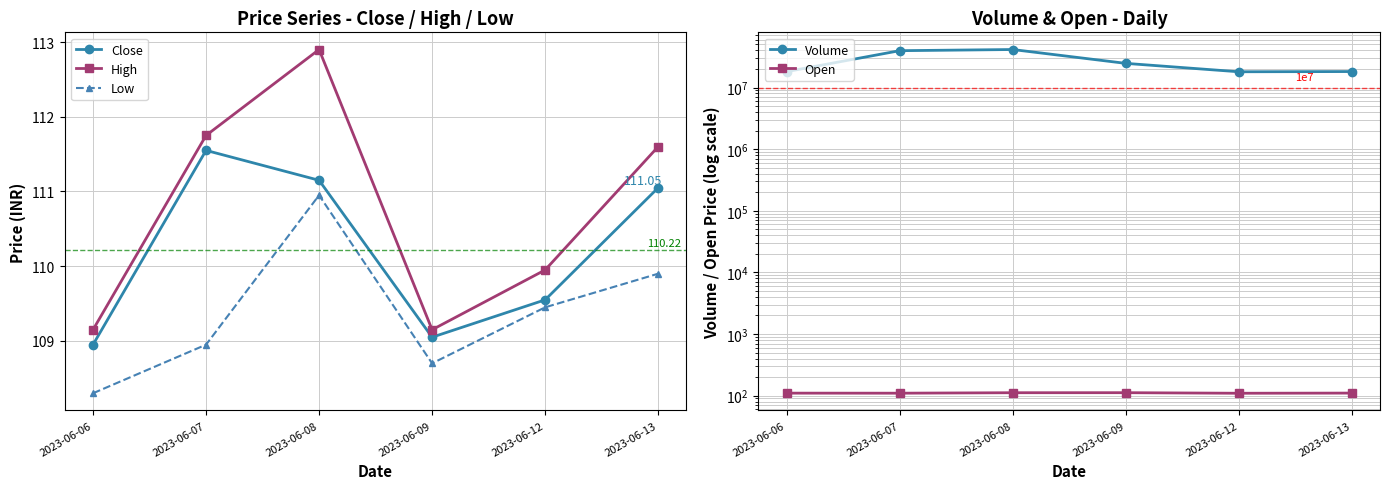

Does the chart display data point markers on the line(s)?

Yes